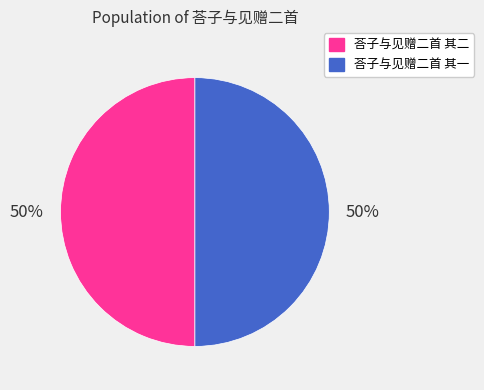

To the nearest percent, what percentage of the pie is 荅子与见赠二首 其一?

50%